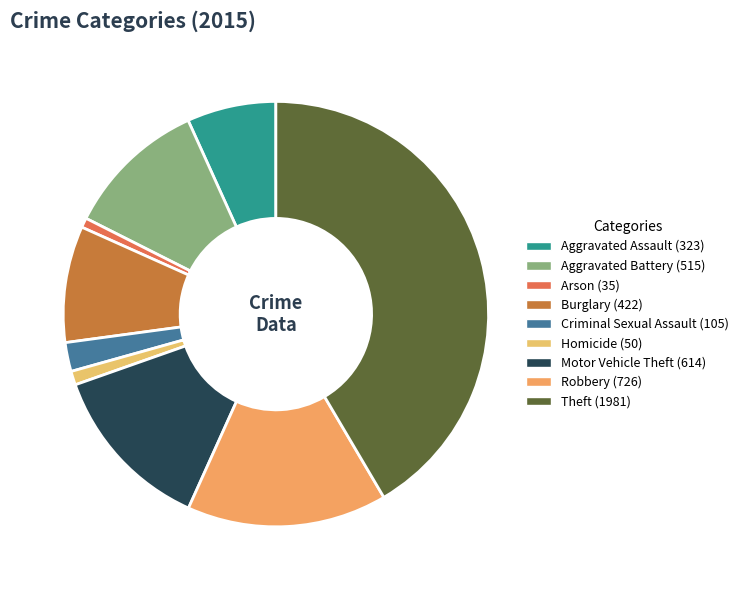

Count the number of slices in the pie.

9